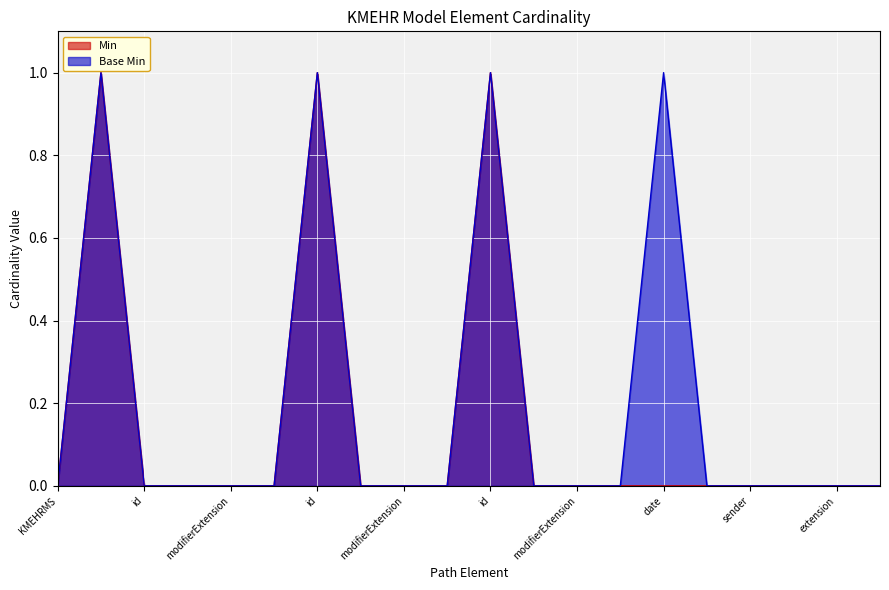

Reading left to right, extract all data points from this chart.

Min: 0	1	0	0	0	0	1	0	0	0	1	0	0	0	0	0	0	0	0	0
Base Min: 0	1	0	0	0	0	1	0	0	0	1	0	0	0	1	0	0	0	0	0